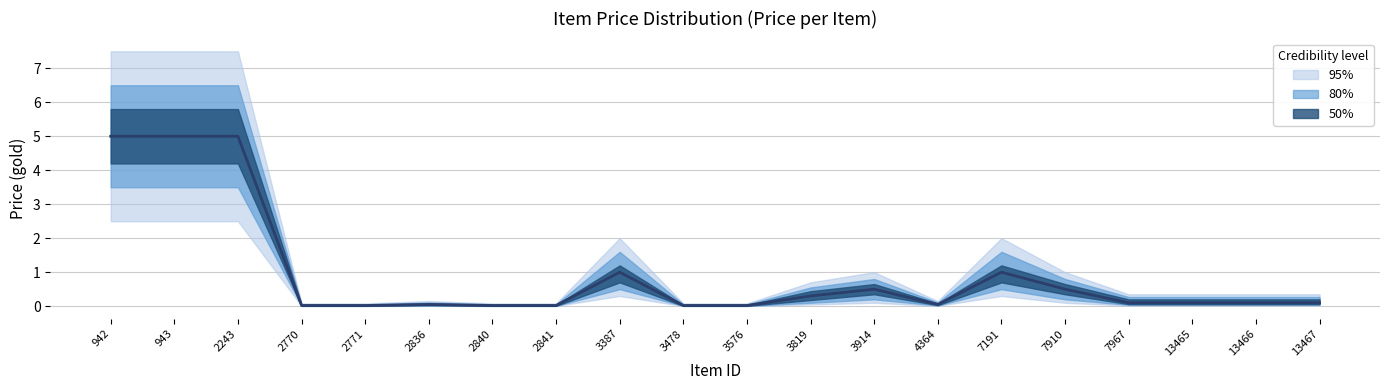

The chart shows a value of 0.1 at 13465. True or false?

True